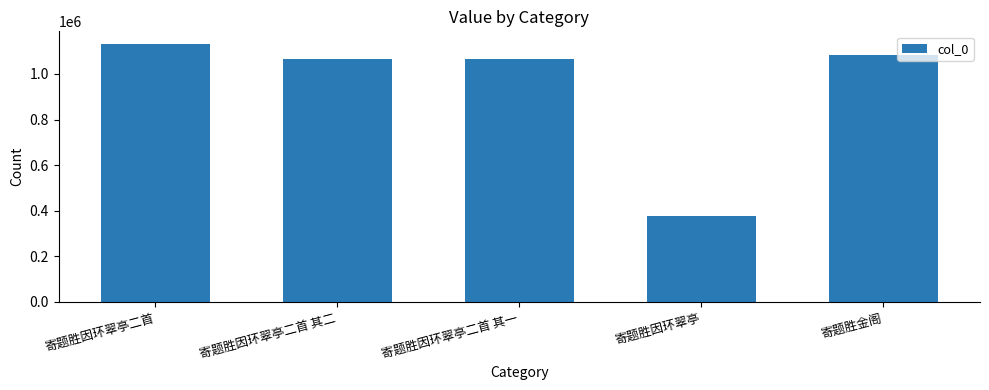

True or false: the data shows 1065095 at 寄题胜因环翠亭二首 其二.

True